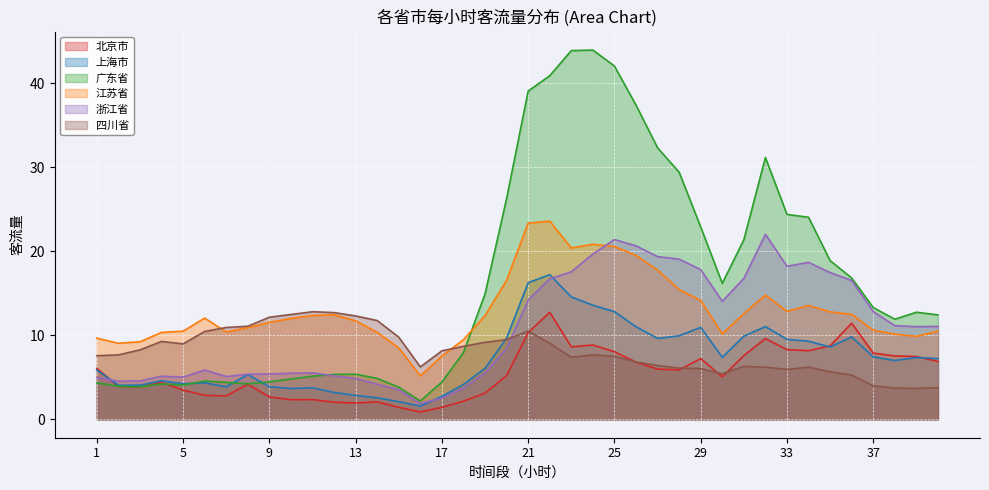

Reading right to left, list all the values displayed in this chart.

北京市: 6.9	7.5	7.5	7.9	11.4	8.7	8.2	8.3	9.6	7.6	5.1	7.2	5.9	6.0	6.8	8.0	8.8	8.6	12.7	10.3	5.2	3.1	2.1	1.4	0.9	1.4	2.1	1.9	2.0	2.3	2.3	2.7	4.2	2.8	2.8	3.5	4.4	3.8	3.9	6.1
上海市: 7.2	7.3	7.0	7.4	9.8	8.6	9.3	9.5	11.0	9.9	7.4	10.9	9.9	9.6	11.0	12.8	13.6	14.6	17.2	16.3	9.7	6.1	4.1	2.7	1.6	2.1	2.6	2.8	3.2	3.8	3.7	3.9	5.3	3.9	4.3	4.2	4.6	4.1	4.0	5.9
广东省: 12.4	12.7	11.9	13.3	16.8	18.9	24.1	24.4	31.2	21.4	16.2	22.9	29.4	32.3	37.4	42.1	44.0	43.9	40.9	39.1	26.3	14.9	7.9	4.4	2.2	3.8	4.9	5.4	5.3	5.1	4.8	4.5	4.2	4.4	4.6	4.1	4.2	3.9	3.9	4.3
江苏省: 10.5	9.9	10.1	10.6	12.5	12.8	13.6	12.9	14.8	12.6	10.2	14.2	15.4	17.8	19.5	20.6	20.9	20.4	23.6	23.4	16.6	12.3	9.5	7.5	5.2	8.5	10.4	11.7	12.5	12.4	12.0	11.5	10.9	10.4	12.1	10.5	10.3	9.2	9.1	9.7
浙江省: 11.1	11.0	11.2	12.8	16.5	17.5	18.7	18.2	22.0	16.8	14.0	17.8	19.1	19.4	20.7	21.4	19.7	17.6	16.7	14.2	8.4	5.5	3.7	2.5	1.9	3.5	4.2	4.9	5.2	5.5	5.5	5.4	5.4	5.1	5.9	5.0	5.1	4.6	4.5	5.0
四川省: 3.8	3.7	3.7	4.0	5.3	5.7	6.2	5.9	6.2	6.3	5.4	6.0	6.1	6.4	6.8	7.5	7.7	7.4	9.1	10.5	9.5	9.2	8.7	8.2	6.2	9.8	11.8	12.3	12.7	12.8	12.5	12.2	11.1	10.9	10.5	9.0	9.3	8.3	7.7	7.6